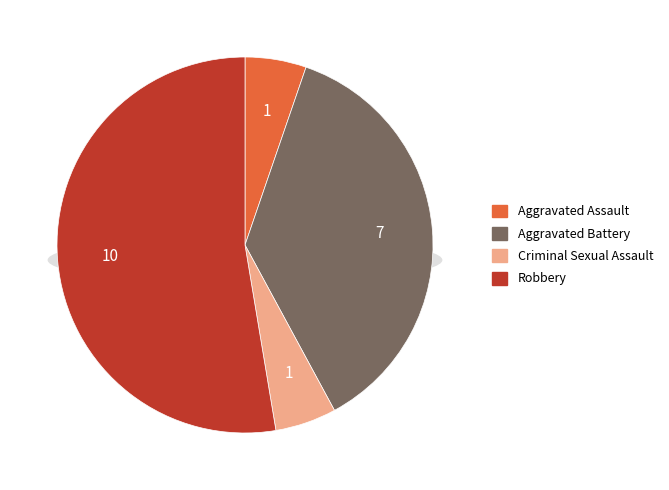

To the nearest percent, what is the combined percentage of Criminal Sexual Assault and Aggravated Battery?

42%